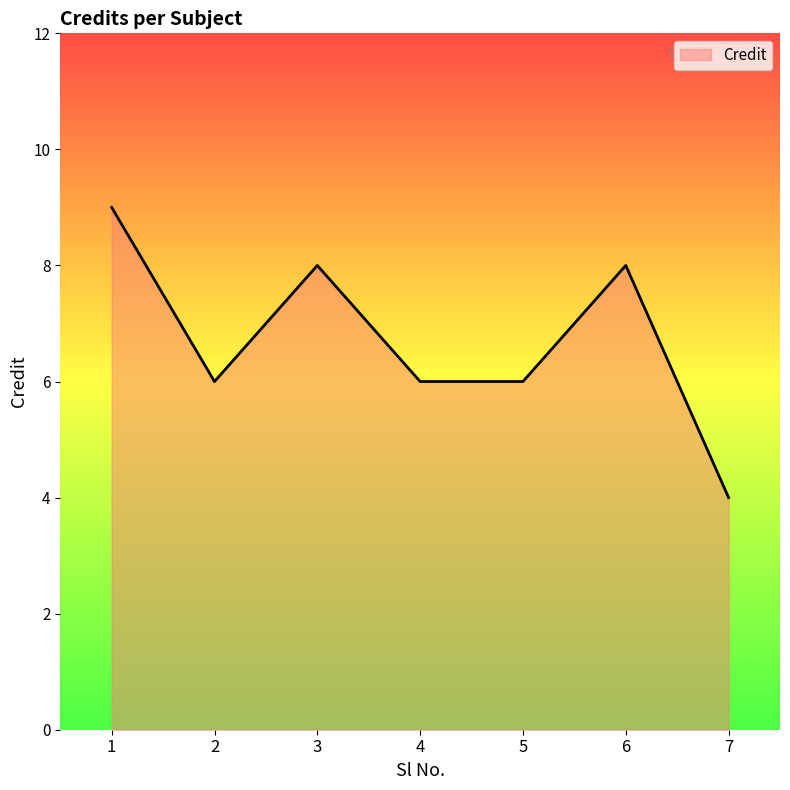

Reading left to right, list all the values displayed in this chart.

1=9	2=6	3=8	4=6	5=6	6=8	7=4